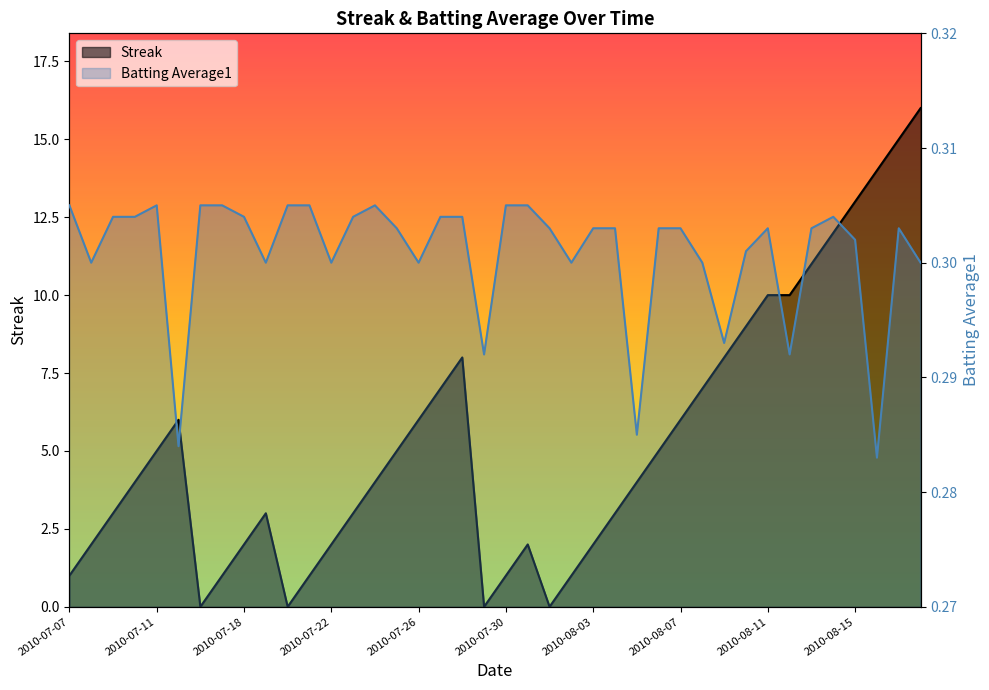

Reading right to left, extract all data points from this chart.

Streak: 16.0	15.0	14.0	13.0	12.0	11.0	10.0	10.0	9.0	8.0	7.0	6.0	5.0	4.0	3.0	2.0	1.0	0.0	2.0	1.0	0.0	8.0	7.0	6.0	5.0	4.0	3.0	2.0	1.0	0.0	3.0	2.0	1.0	0.0	6.0	5.0	4.0	3.0	2.0	1.0
Batting Average1: 0.3	0.3	0.3	0.3	0.3	0.3	0.3	0.3	0.3	0.3	0.3	0.3	0.3	0.3	0.3	0.3	0.3	0.3	0.3	0.3	0.3	0.3	0.3	0.3	0.3	0.3	0.3	0.3	0.3	0.3	0.3	0.3	0.3	0.3	0.3	0.3	0.3	0.3	0.3	0.3